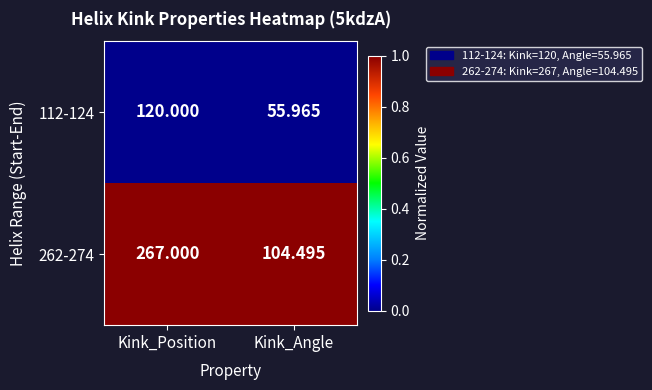

How many series are shown in this chart?

2